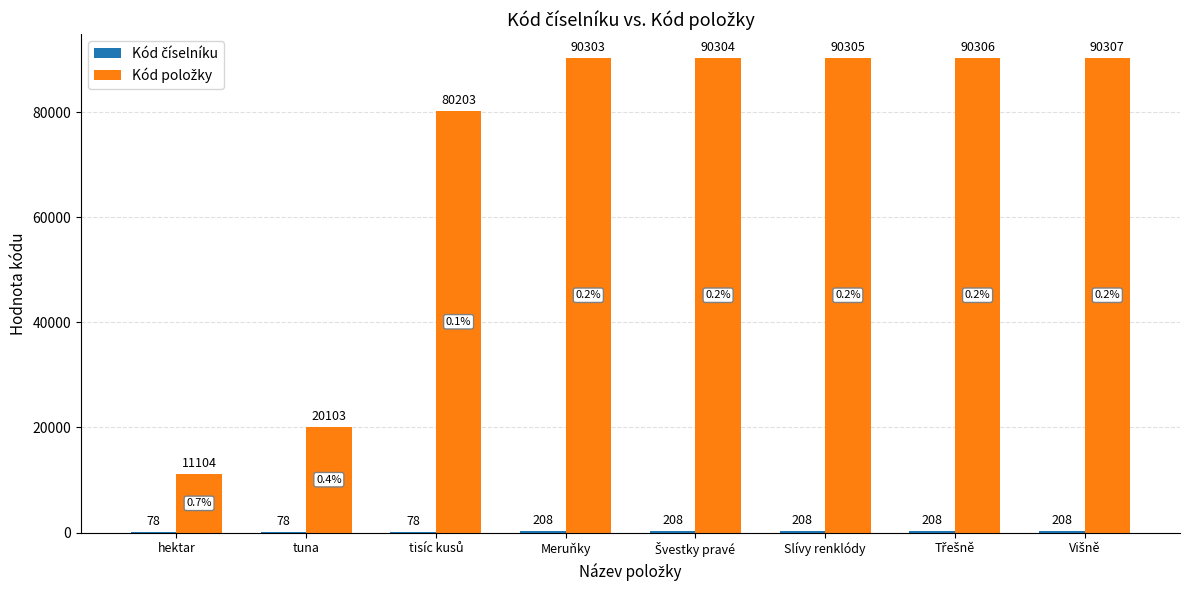

What is the maximum value shown in the chart?

90307